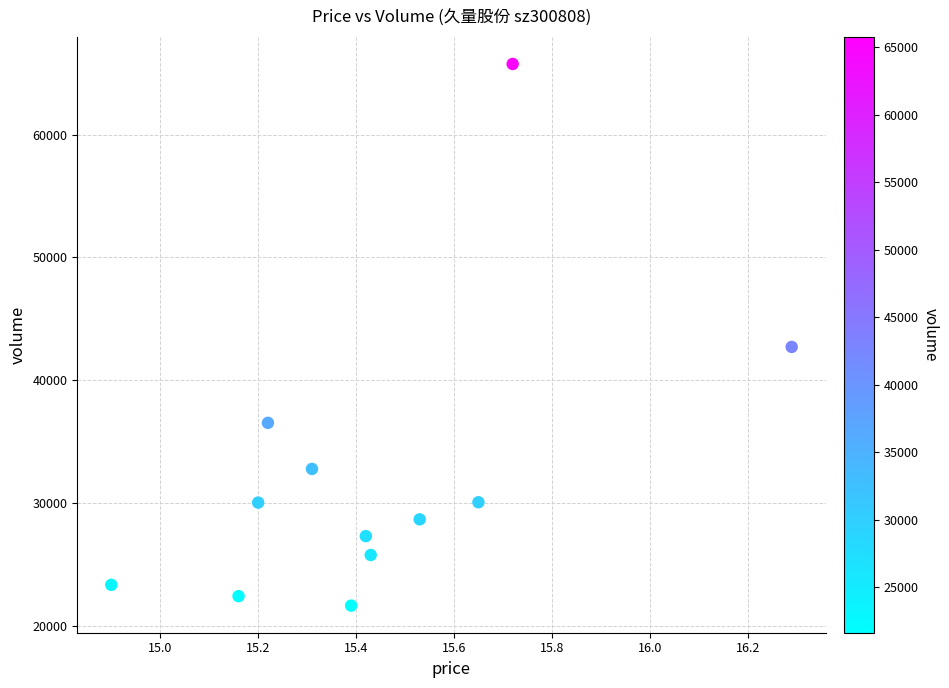

What Y value in the scatter plot is closest to 43692?

42705